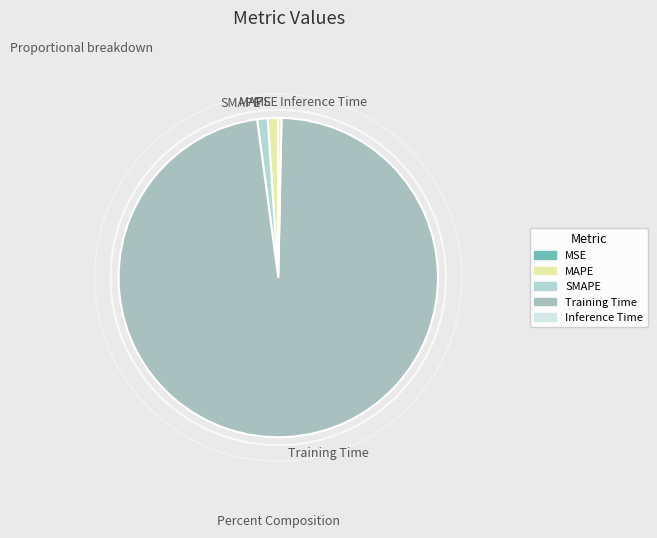

Is it true that MAPE is 1% of the pie?

True